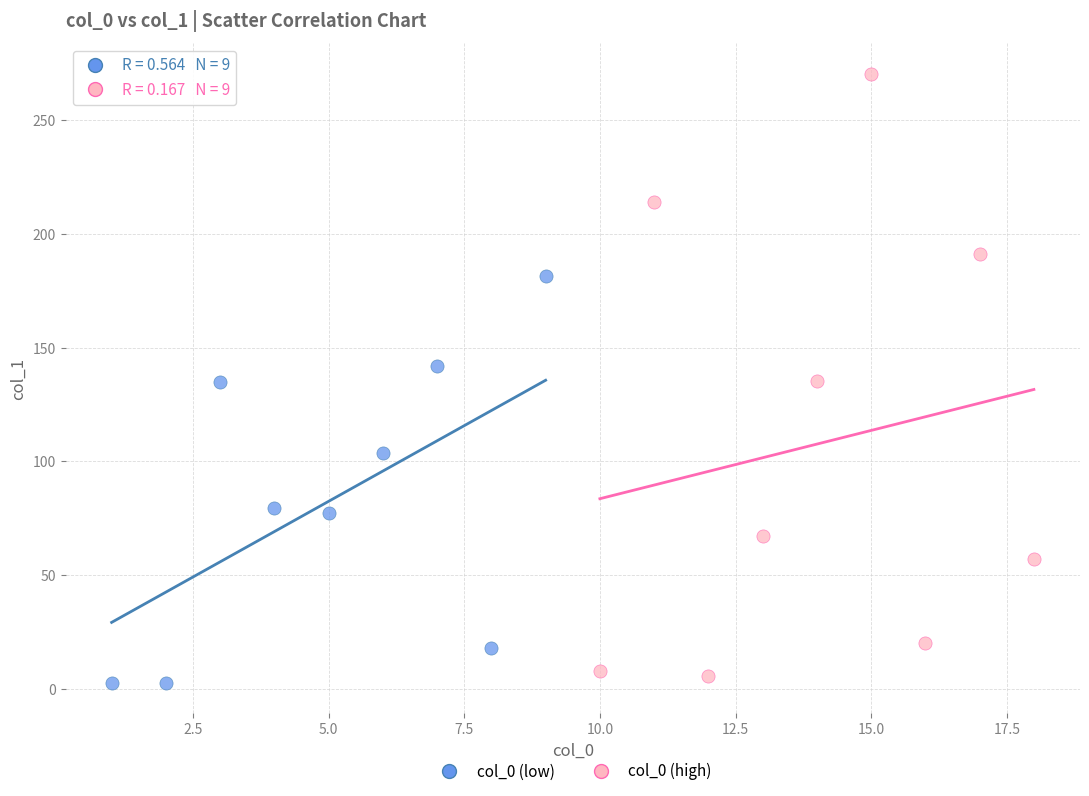

Which series contains the highest Y value?

col_0 (high)